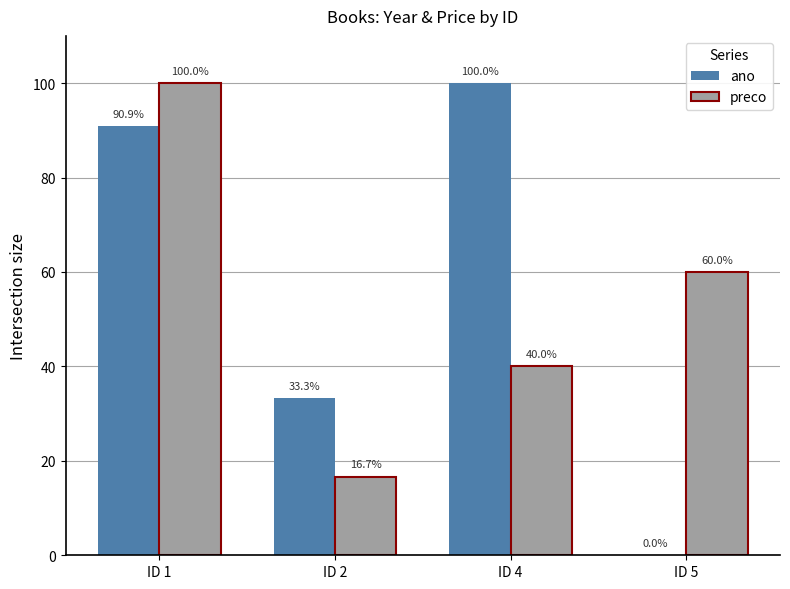

Are the bars horizontal?

No